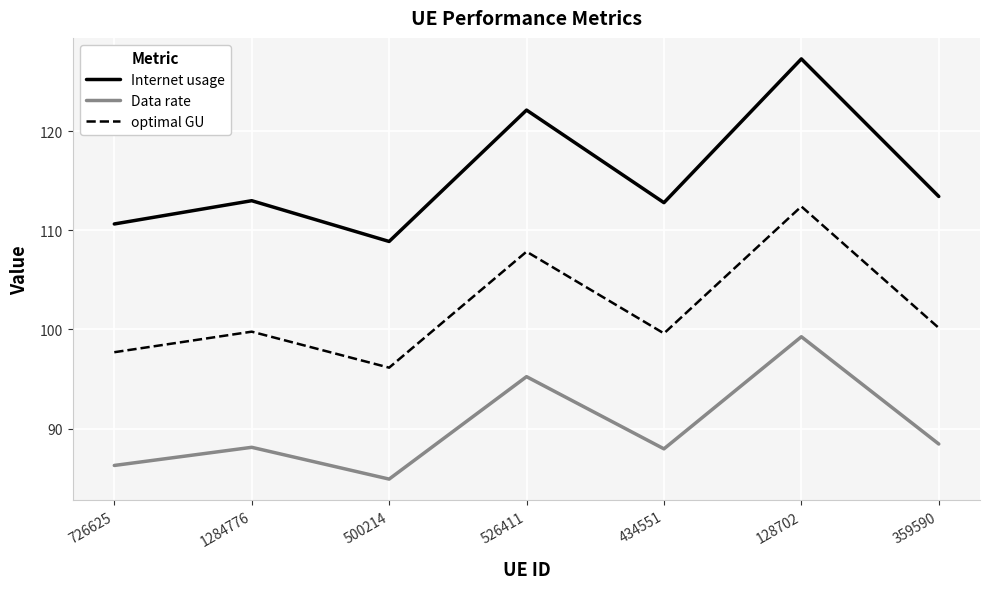

What position from the right is 726625?

7